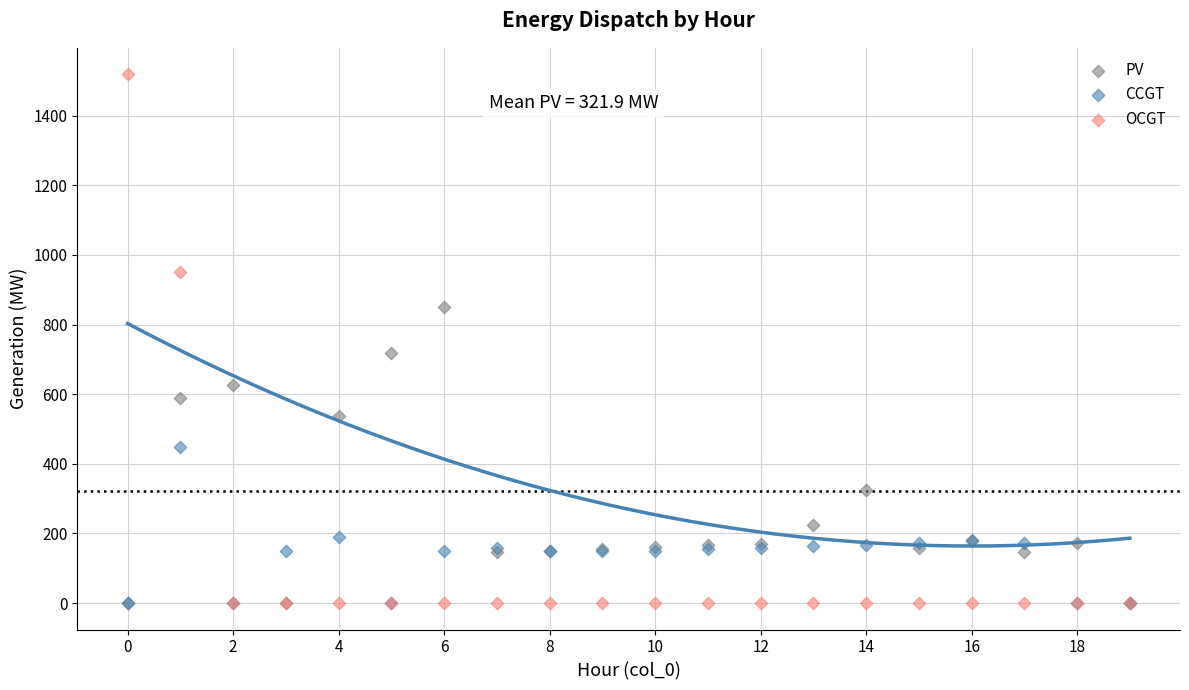

Across all series, what Y value is closest to 759?

717